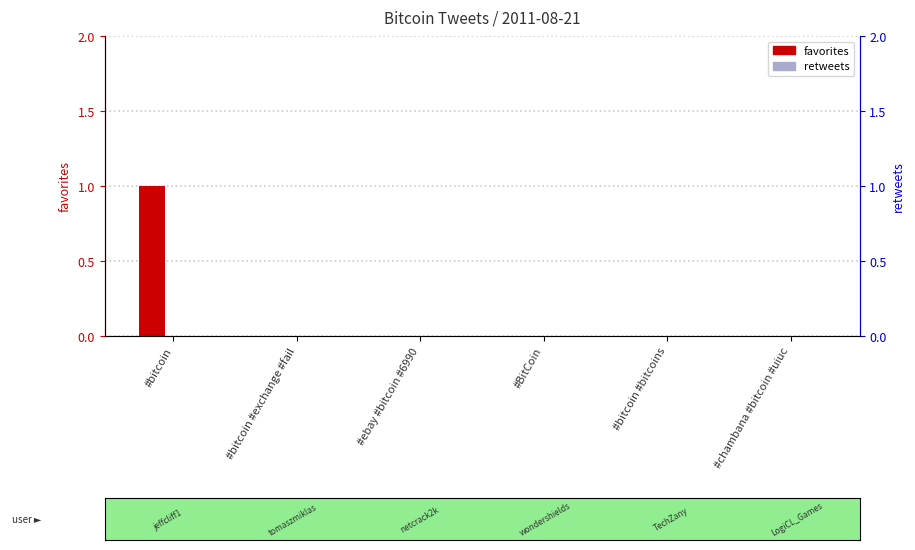

What position from the left is #BitCoin?

4